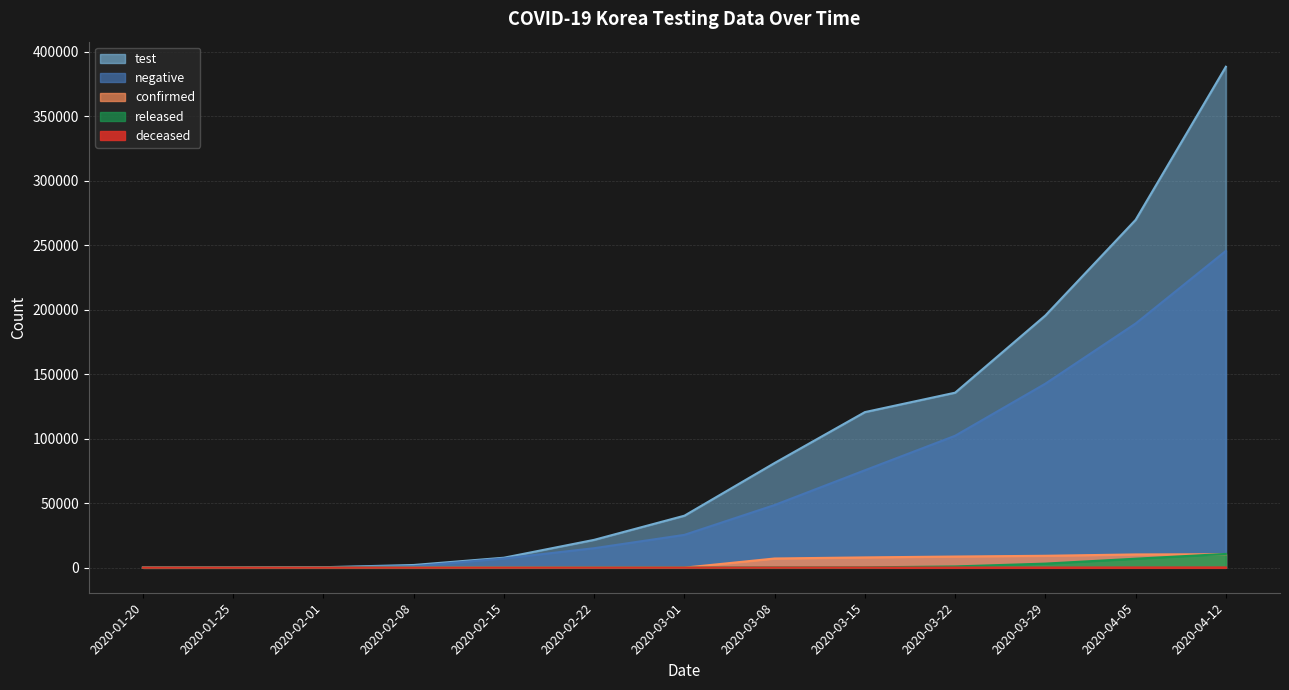

What value does the test series have at 2020-02-08, to the nearest 100?

2100